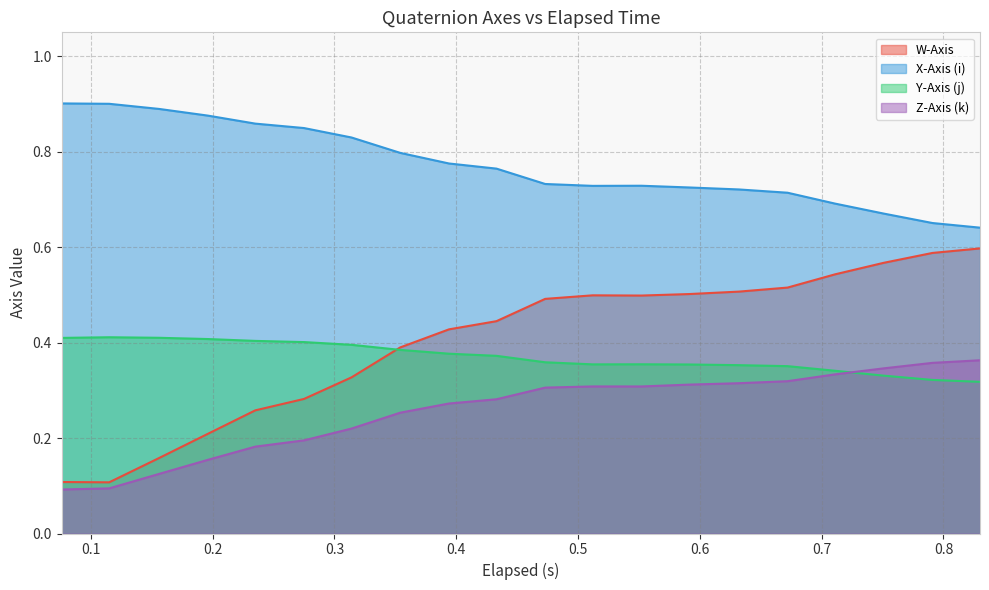

True or false: Z-Axis (k) and X-Axis (i) intersect in this chart.

False